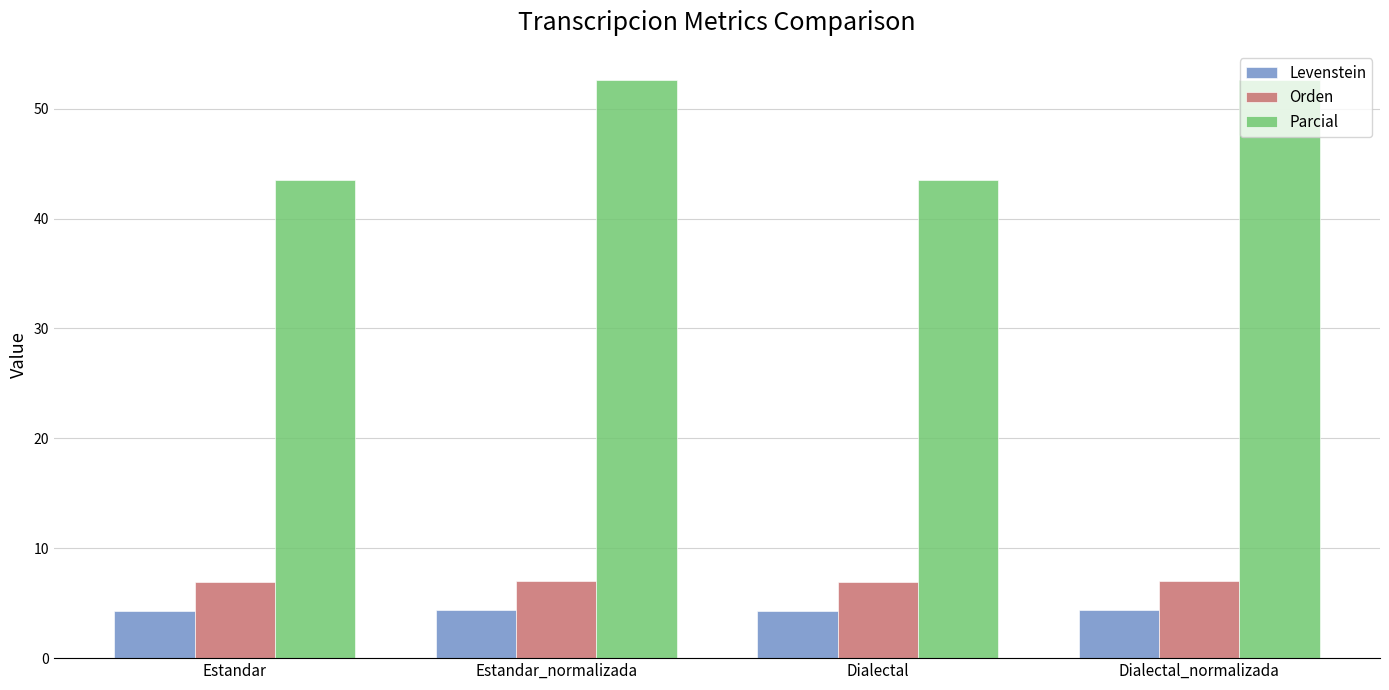

What is the label of the 1st bar from the right?

Dialectal_normalizada